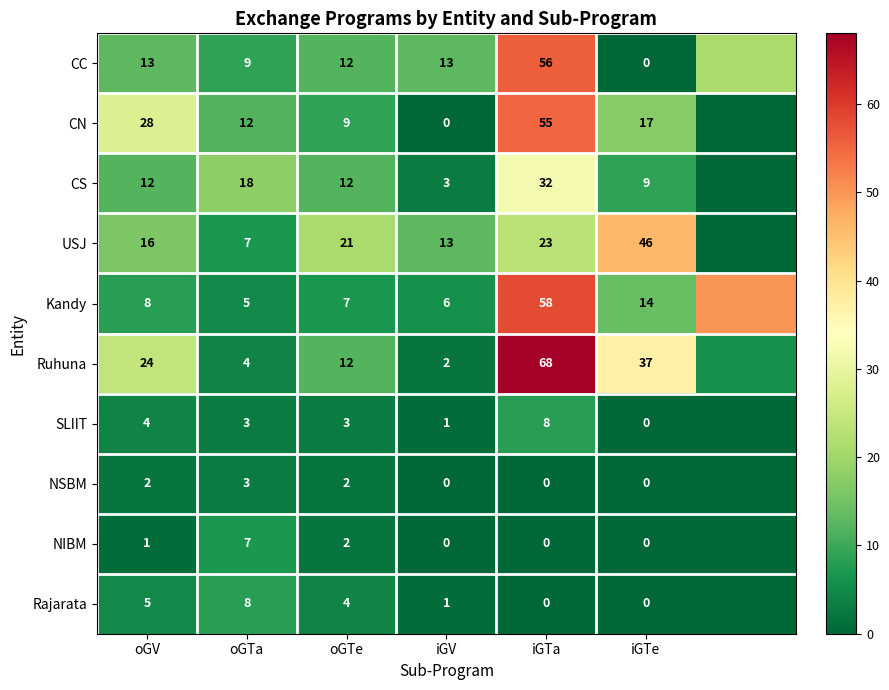

Is the value of Rajarata at oGTe greater than the value of Ruhuna at oGTe?

No